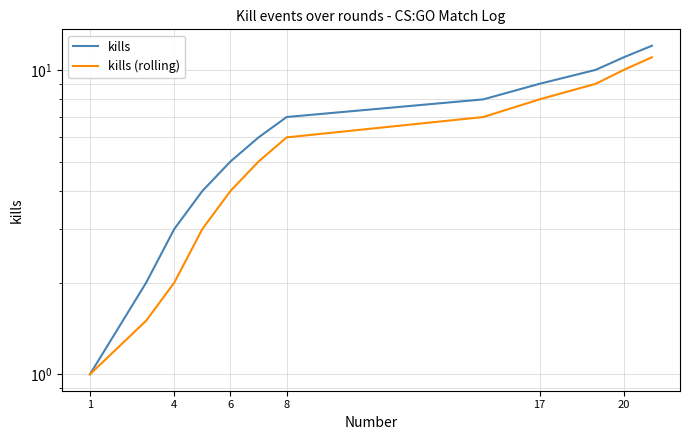

The value of kills at 1 is 0.5. True or false?

False